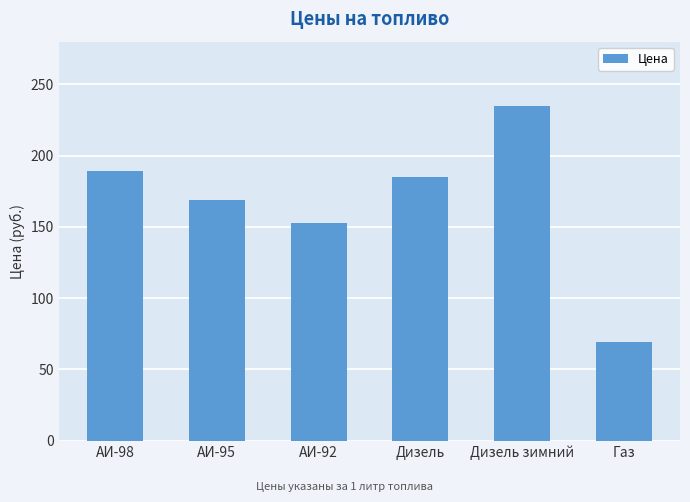

What is the difference between the maximum and minimum values?

166